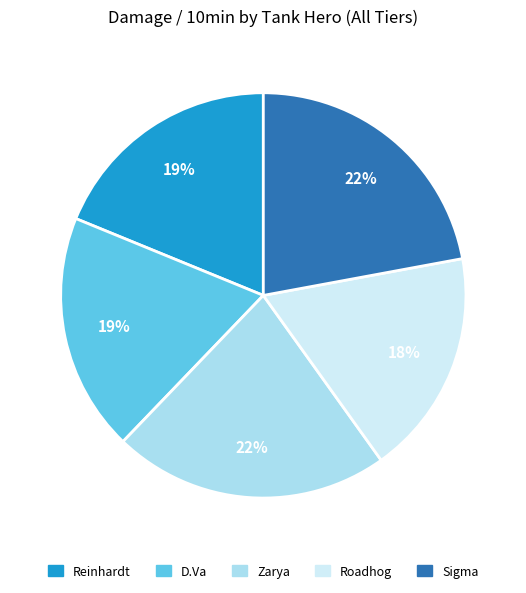

Do D.Va and Reinhardt together represent more than half of the pie?

No